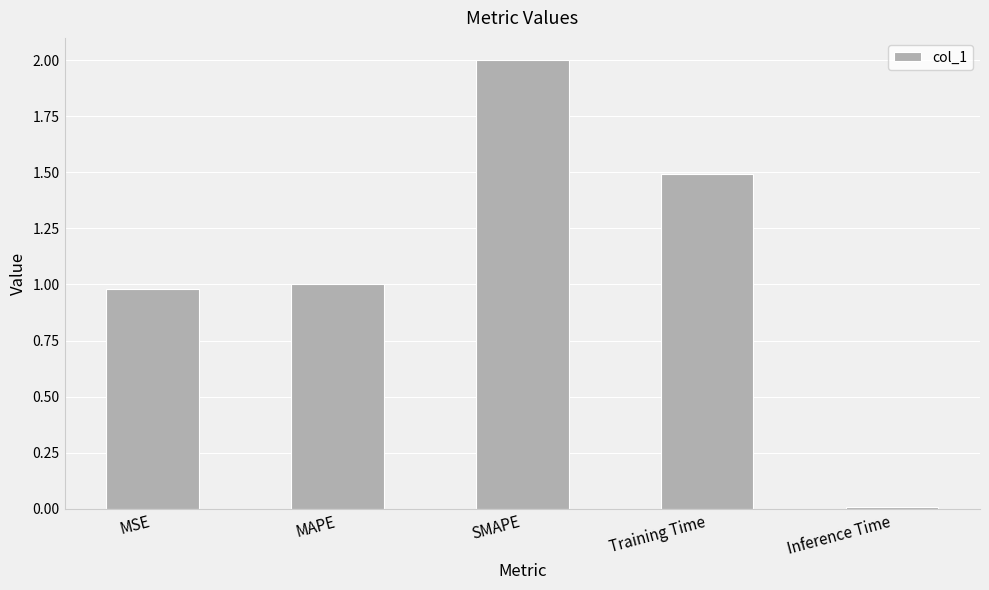

What is the maximum value shown in the chart?

2.0